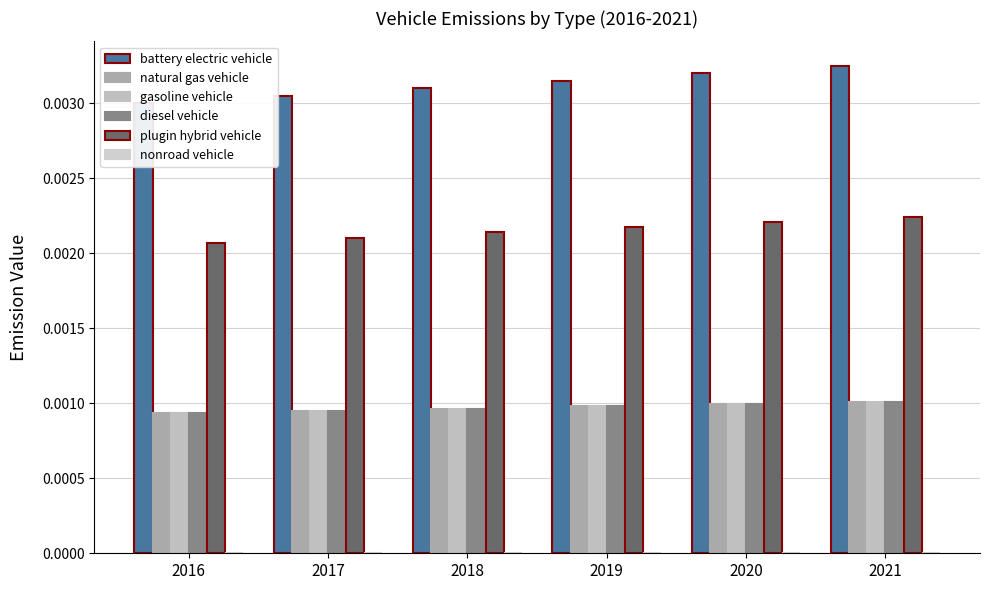

At which label does gasoline vehicle reach its minimum?

2016